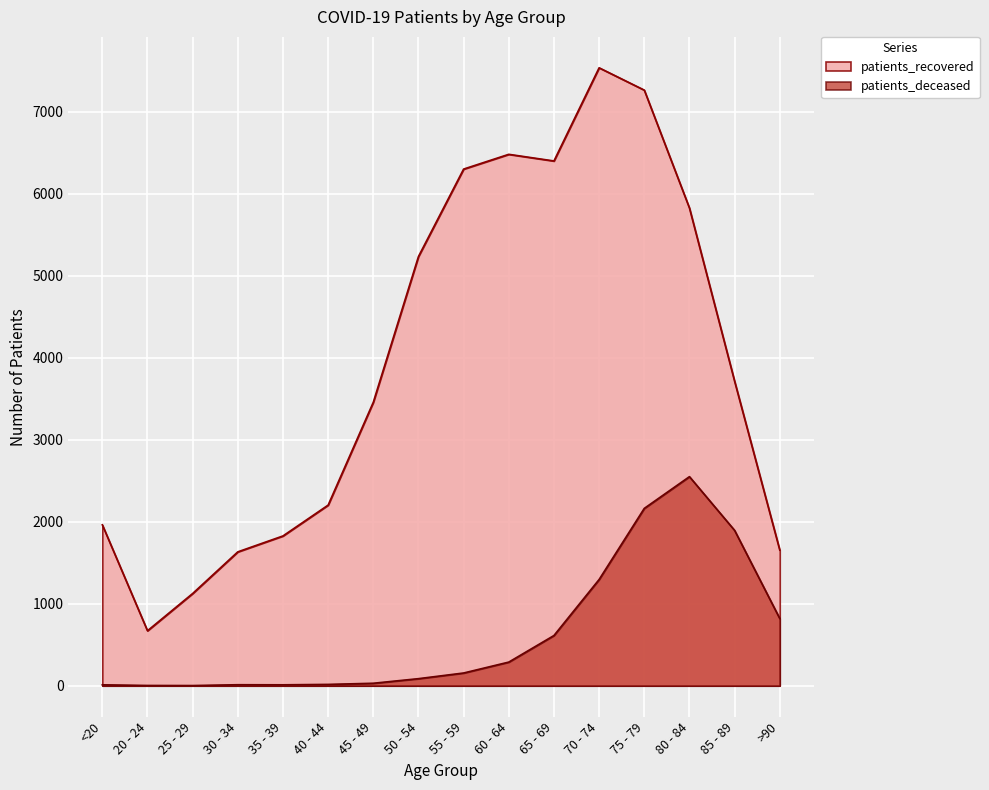

At which label does patients_deceased reach its minimum?

25 - 29